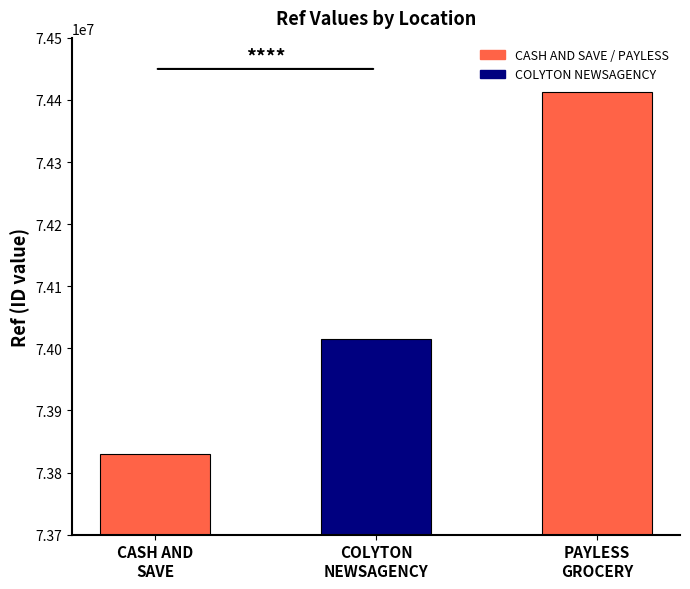

What is the sum of all values?

222257578